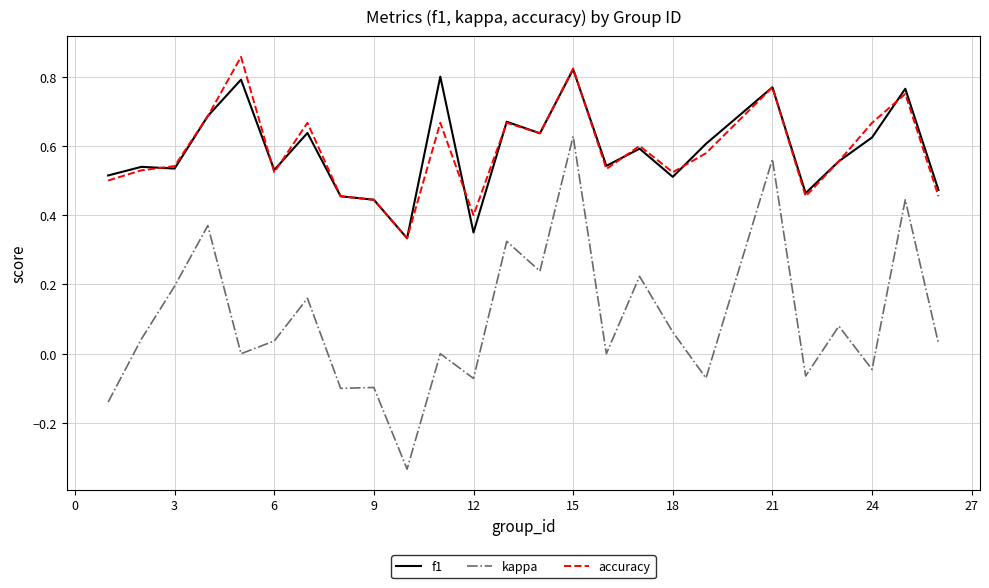

How many series are shown in this chart?

3